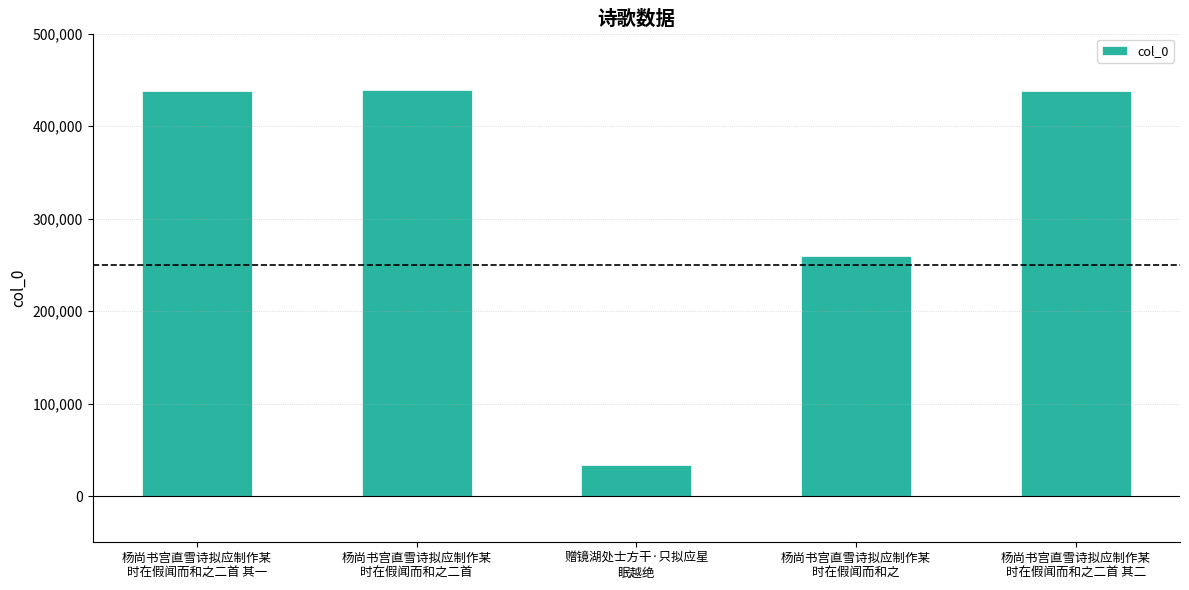

What is the sum of all values?

1607614